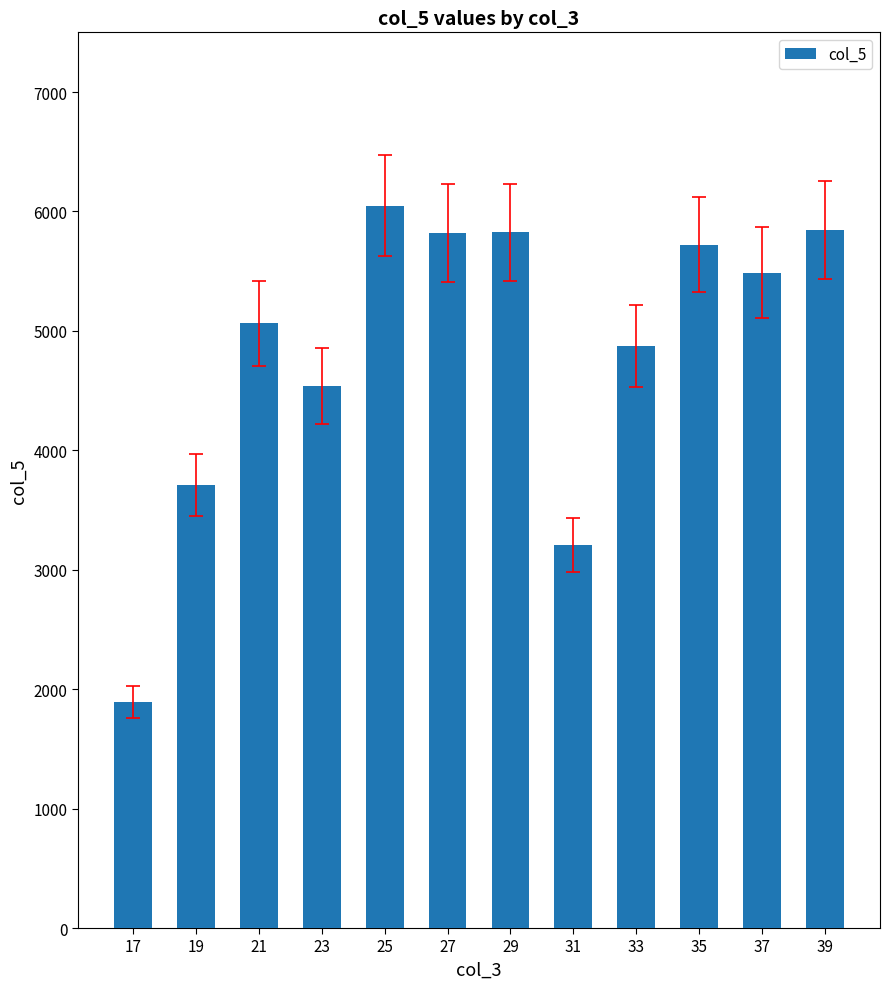

Between 23 and 21, which is larger?

21